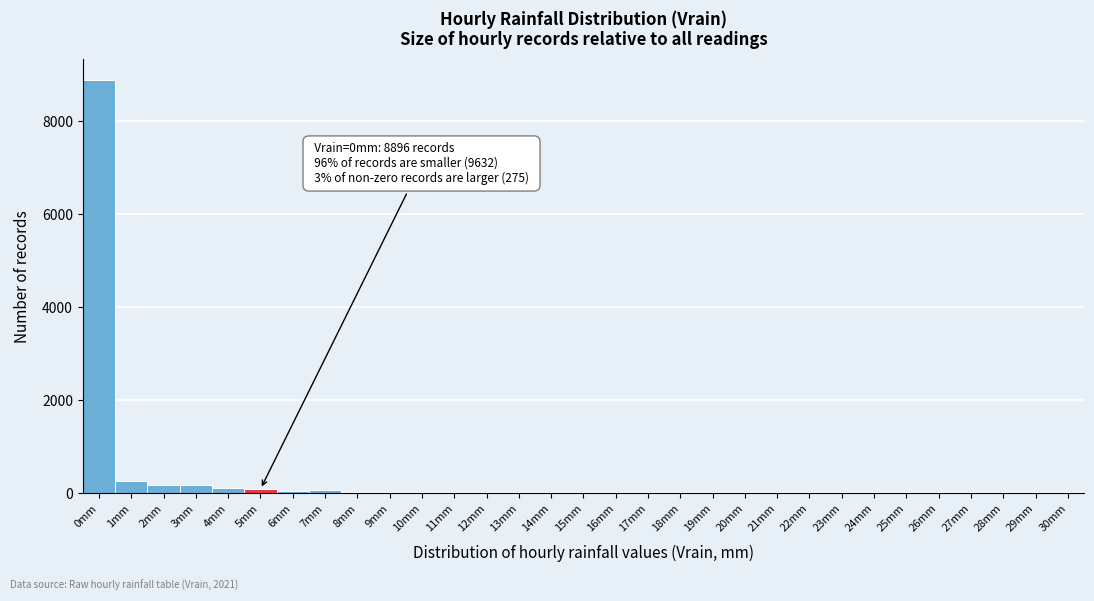

Which category has the highest value across all series?

0mm